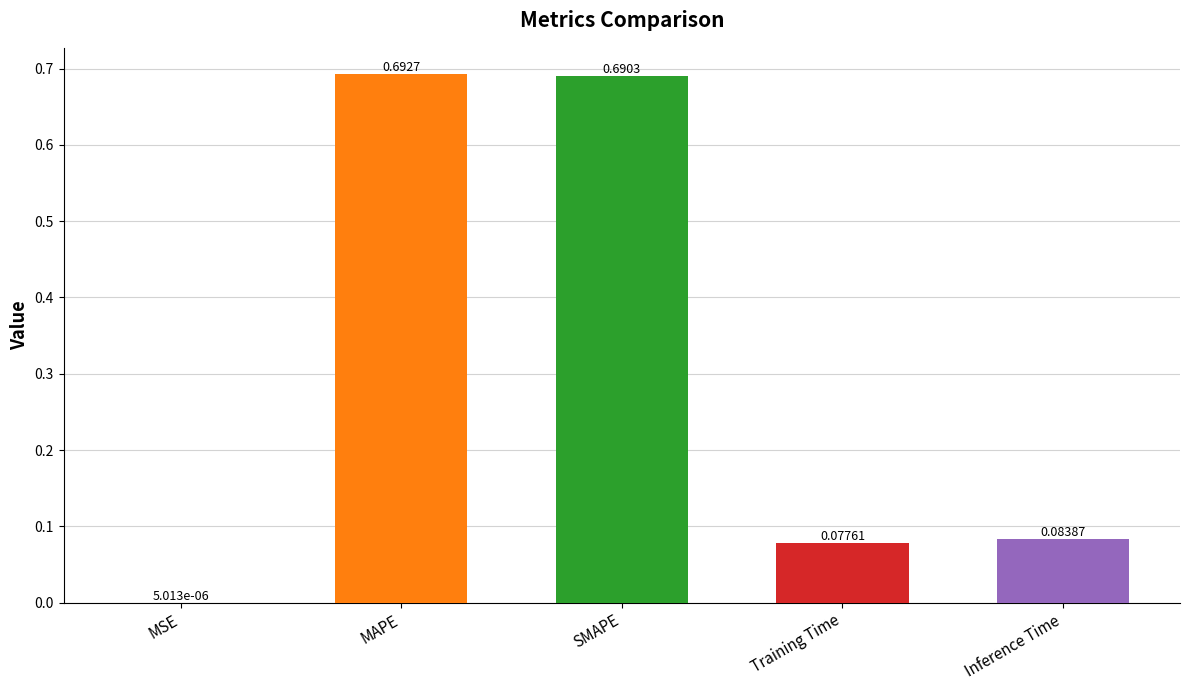

Between Training Time and MSE, which is larger?

Training Time